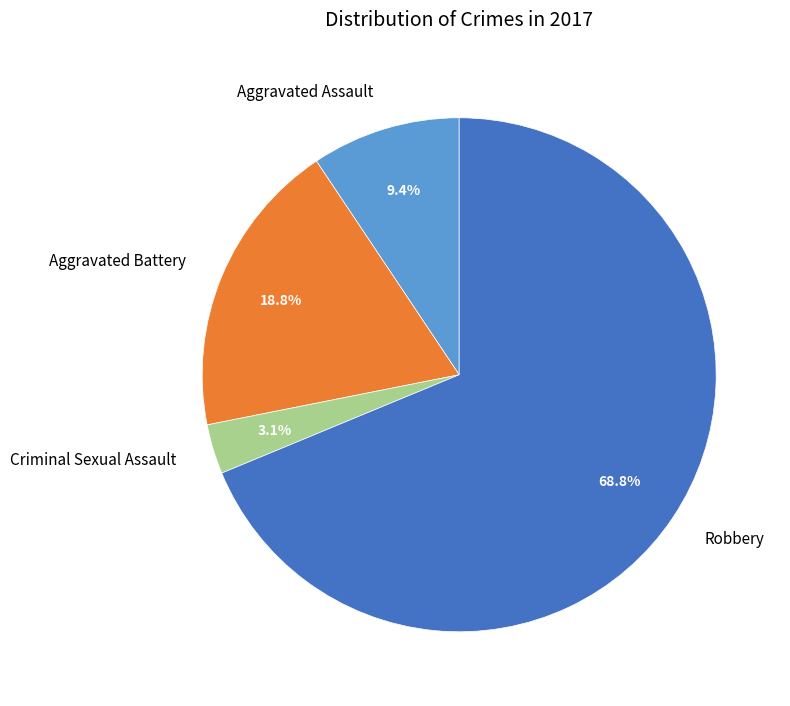

How many segments does this pie chart have?

4